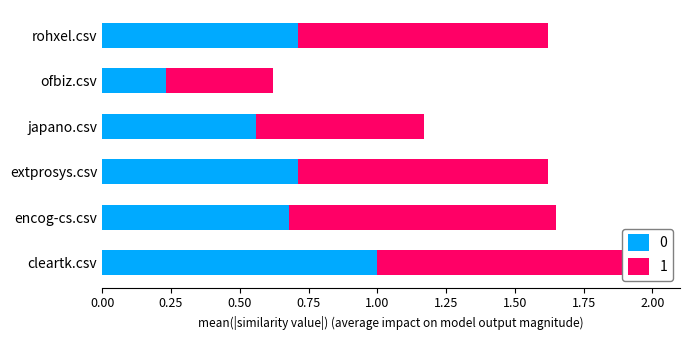

What is the difference between the second highest and minimum values in the japano.csv series?

0.7